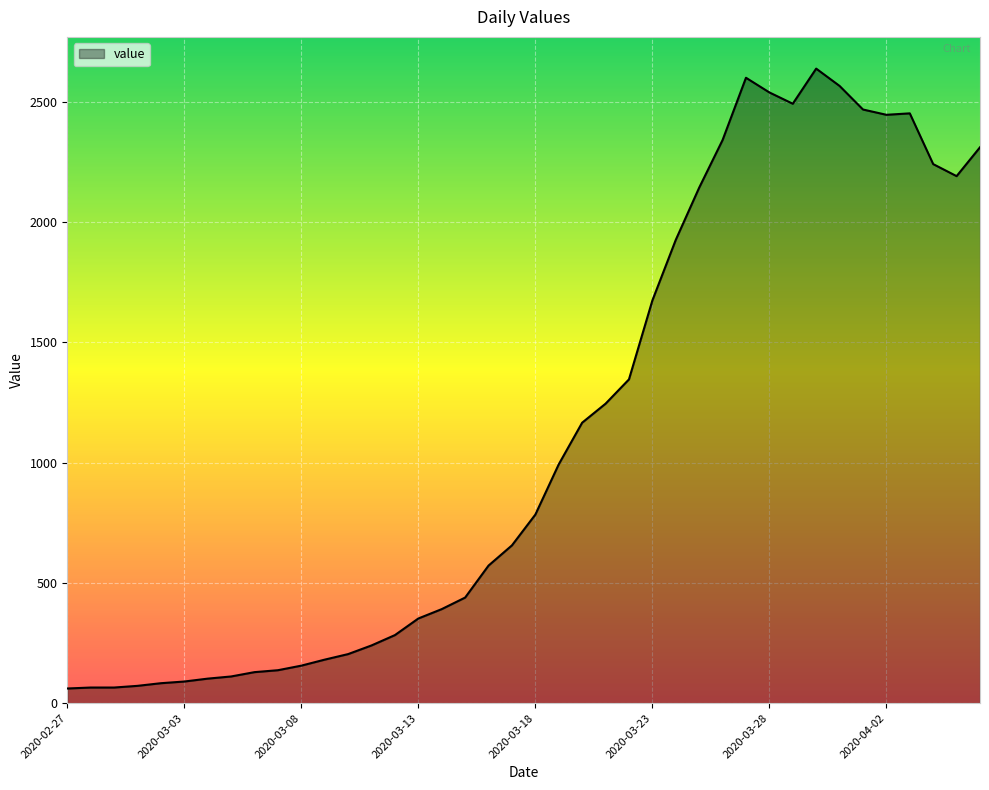

What is the maximum value shown in the chart?

2638